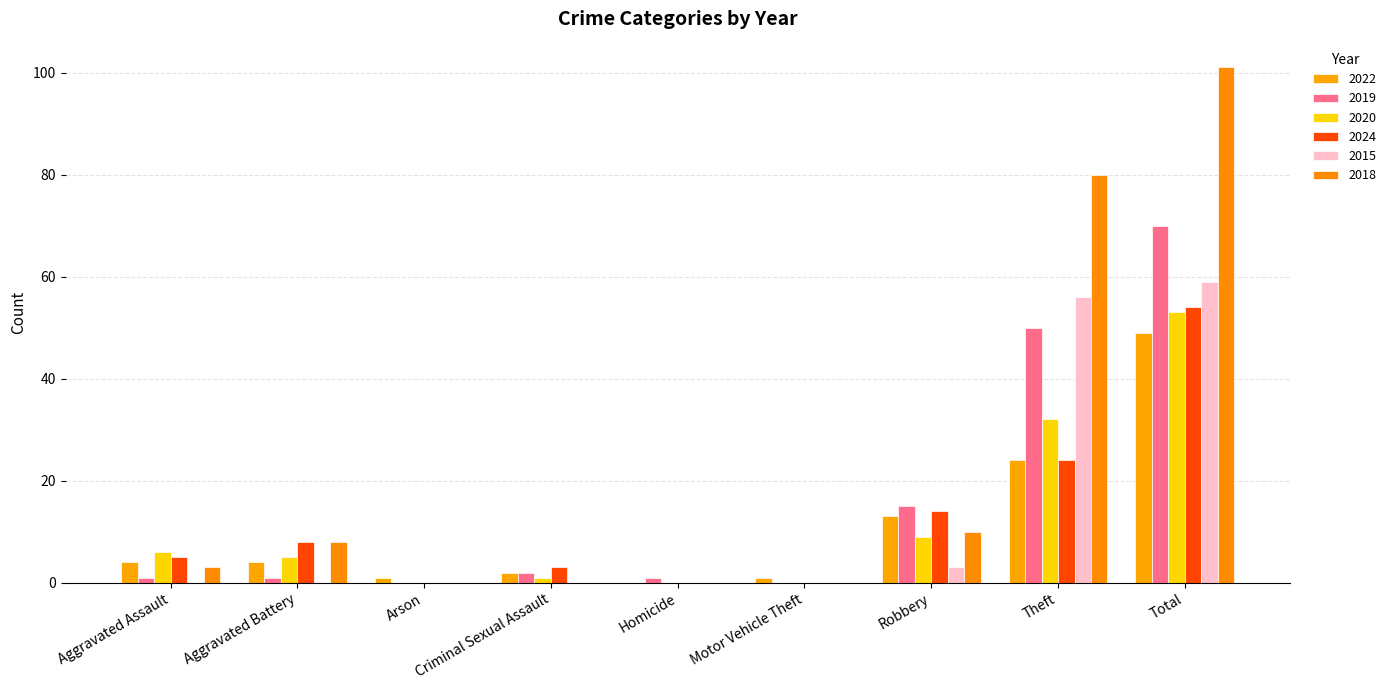

How many distinct data groups are displayed?

6